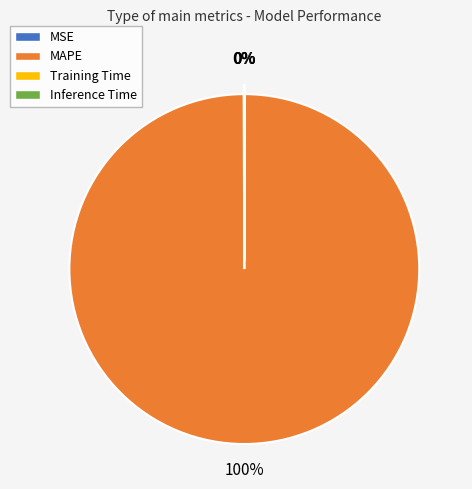

Which slice is the largest?

MAPE